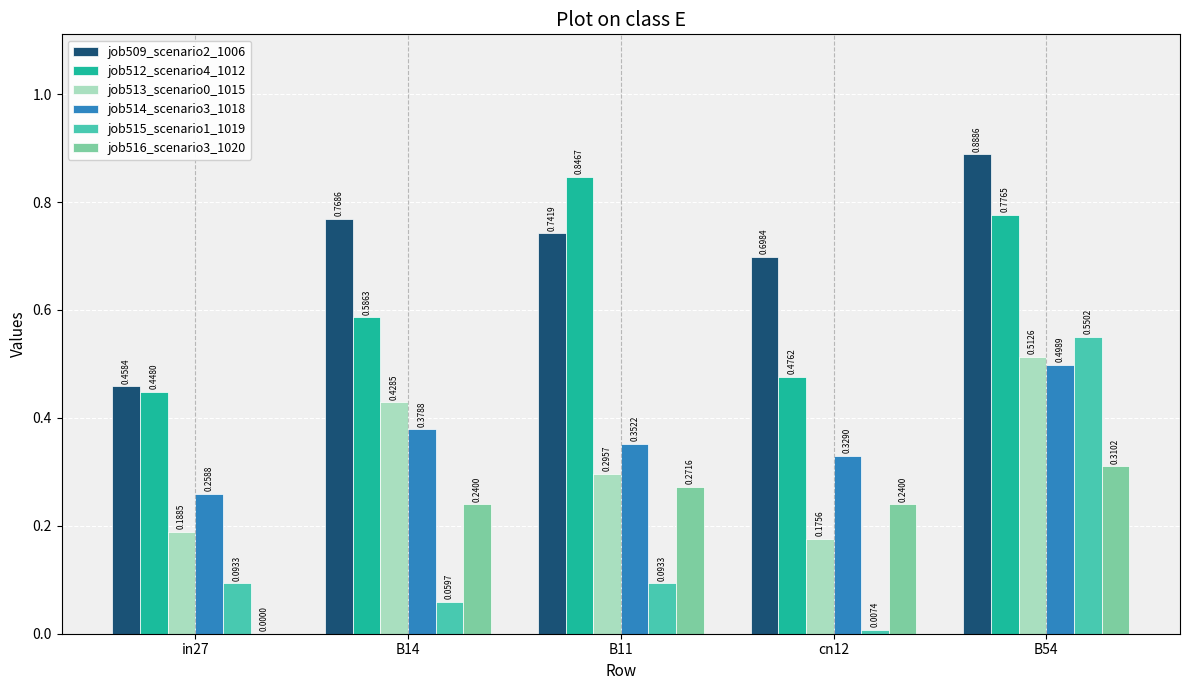

Is it true that job512_scenario4_1012 equals 0.5 at cn12?

True